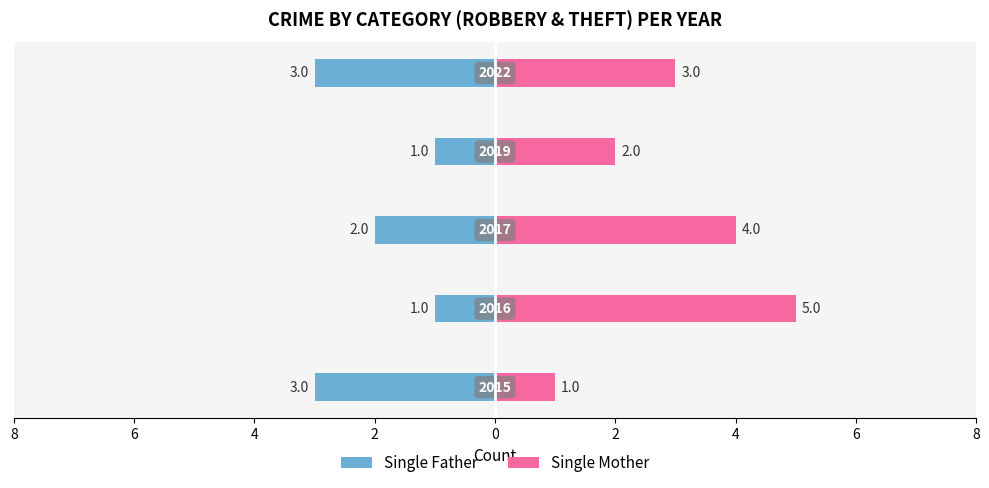

True or false: Single Mother has a value of 5 at 0.

False